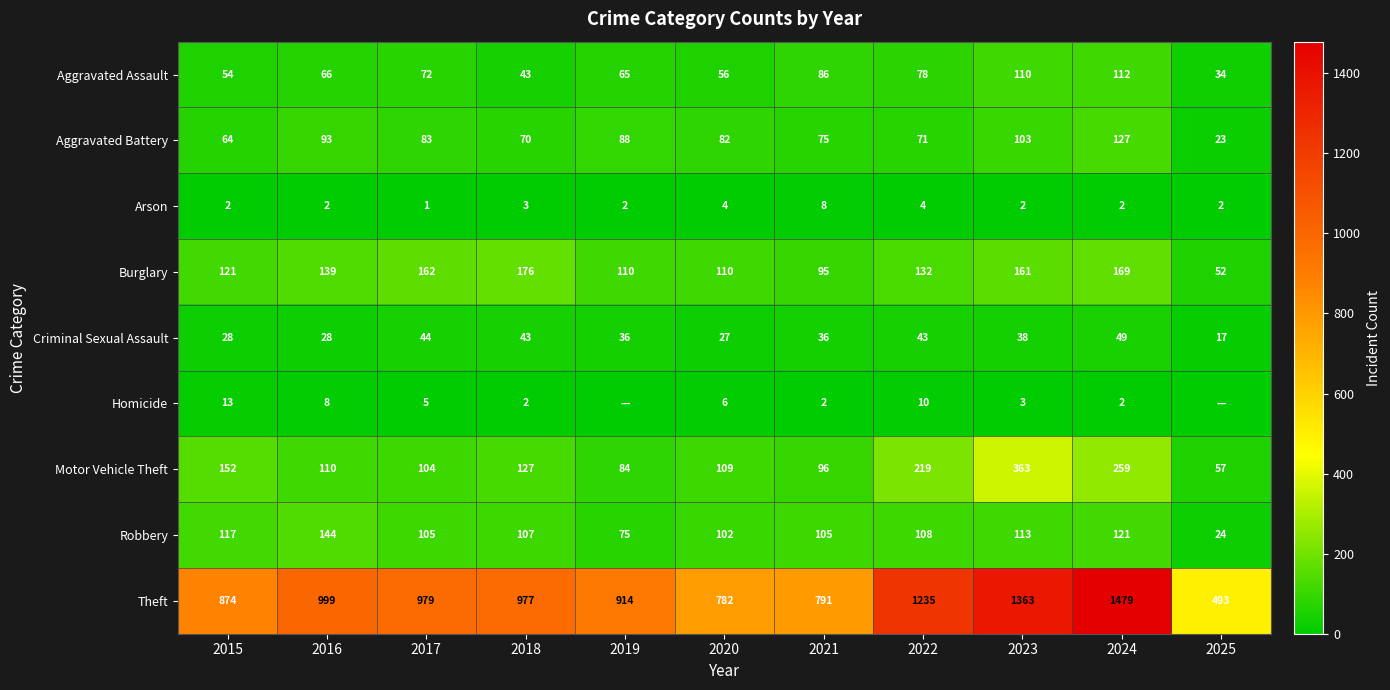

Between 2016 and 2019, which is larger?

2016